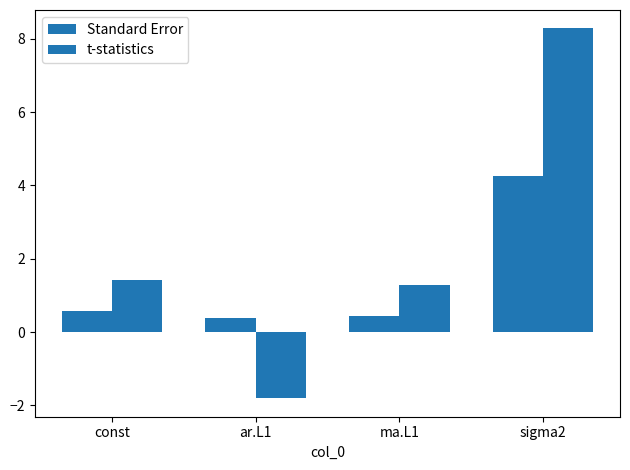

List the series in order of their overall mean, lowest first.

Standard Error, t-statistics